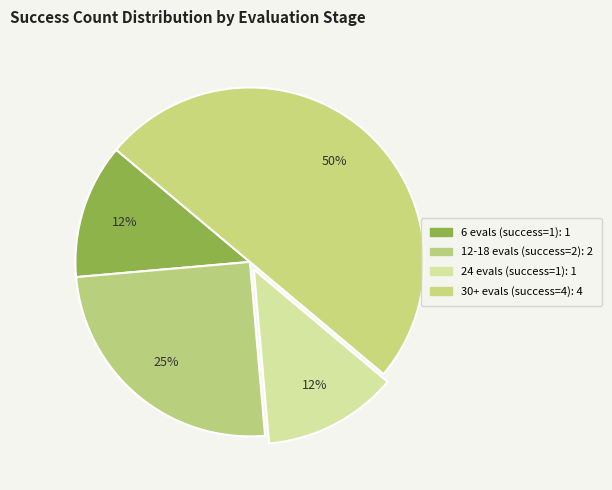

How many segments does this pie chart have?

4